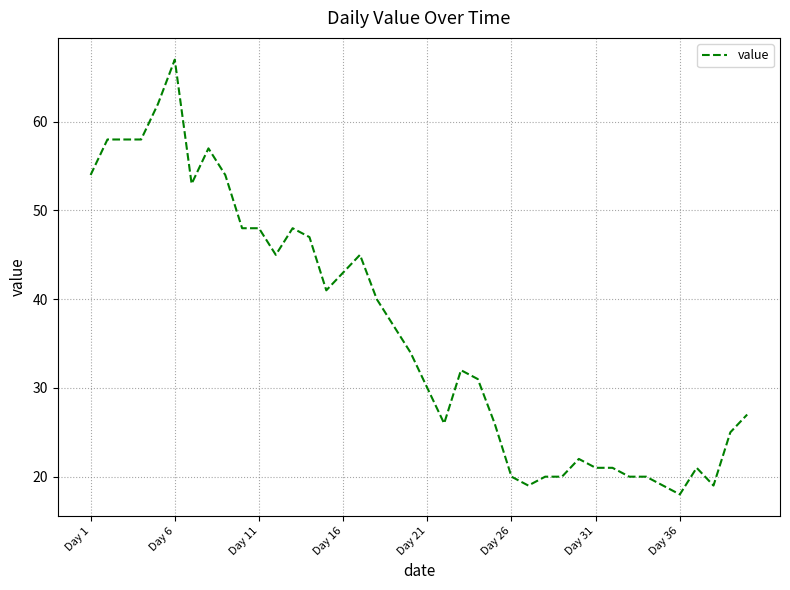

What is the minimum value shown in the chart?

18